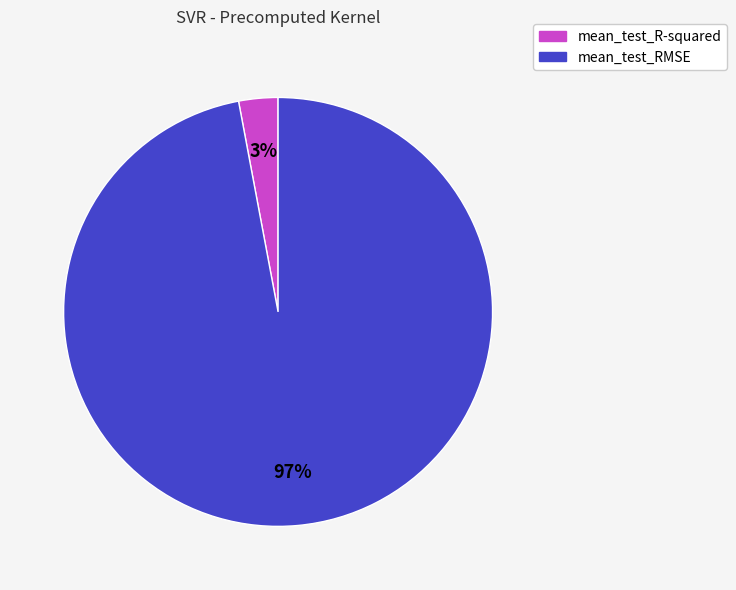

Is there any slice that represents more than half of the pie?

Yes